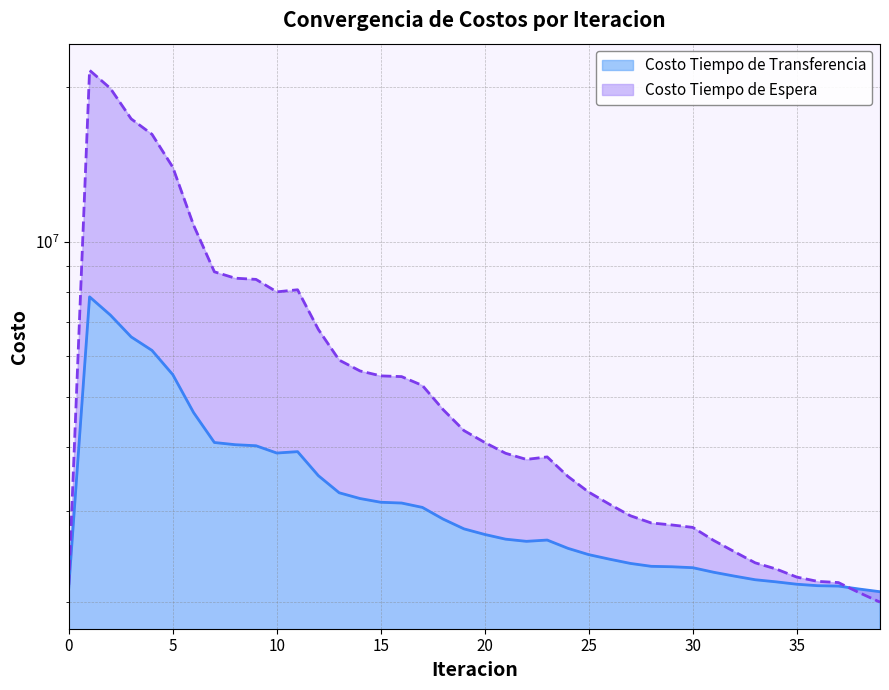

How many interior local valleys does the Costo Tiempo de Transferencia series have?

2